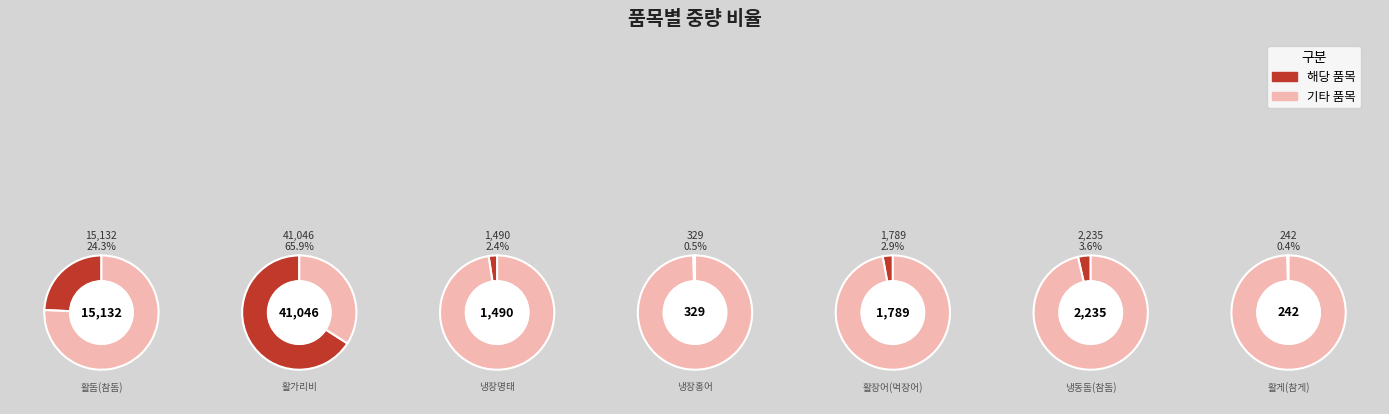

Count the number of slices in the pie.

7